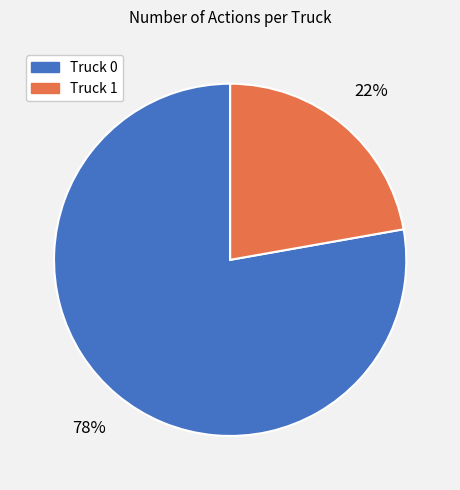

What is the majority slice?

Truck 0